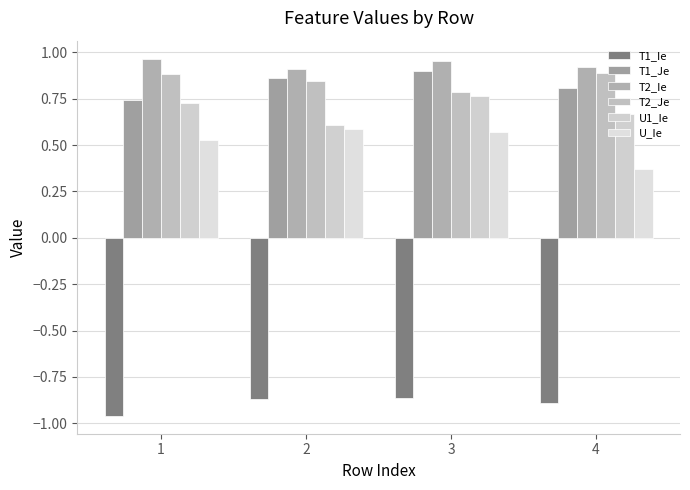

What is the difference between the maximum and minimum values in the T2_Ie series?

0.1